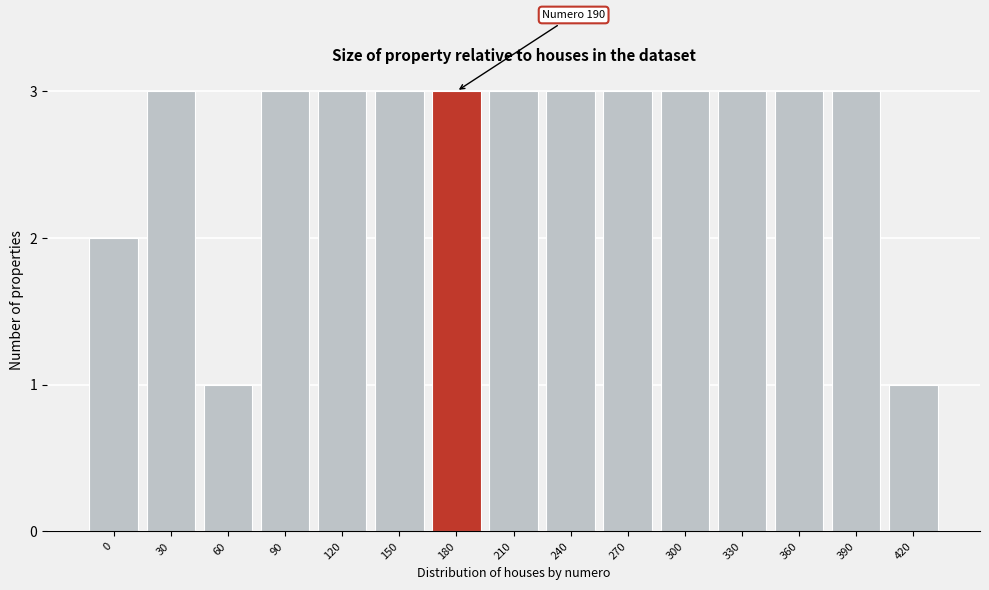

Reading left to right, transcribe all the data shown in this chart.

2	3	1	3	3	3	3	3	3	3	3	3	3	3	1